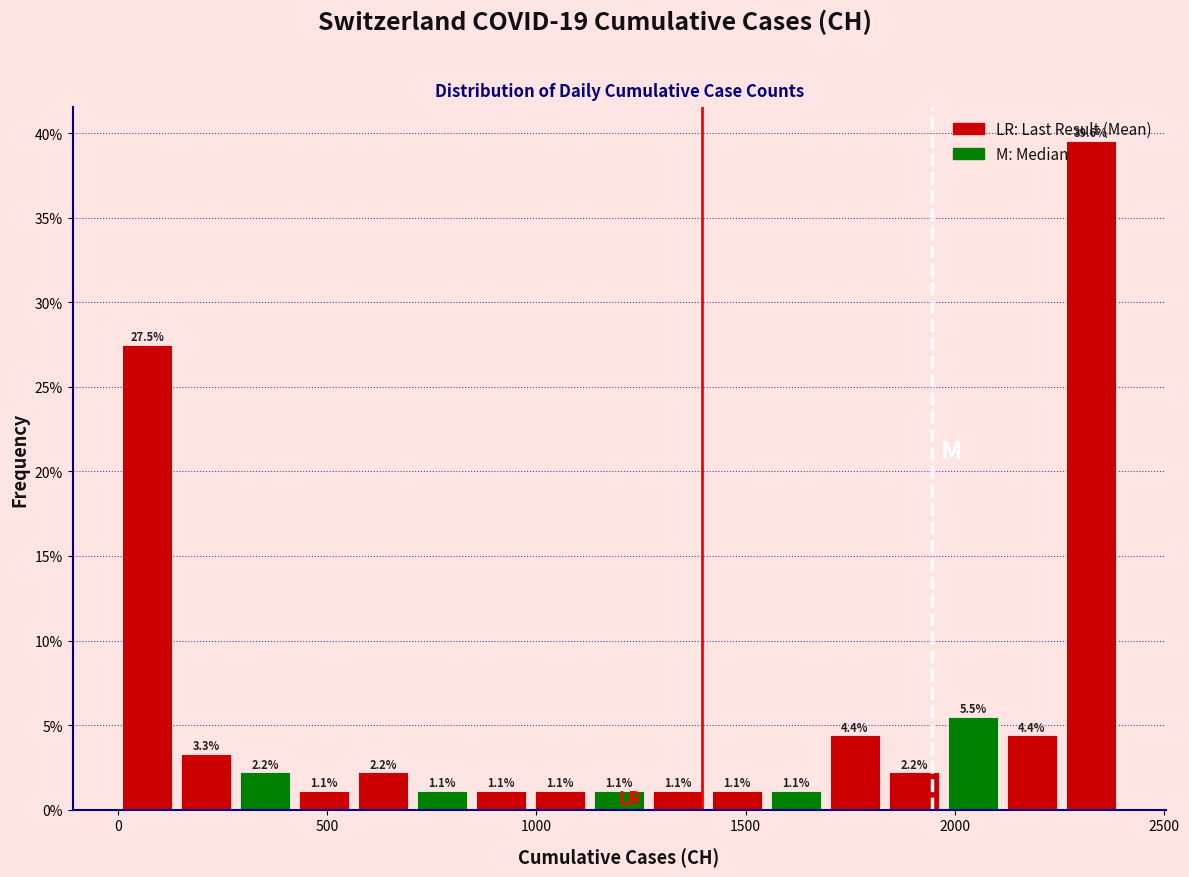

Read against the x-axis, roughly where is the centre of the tallest bar?

2300